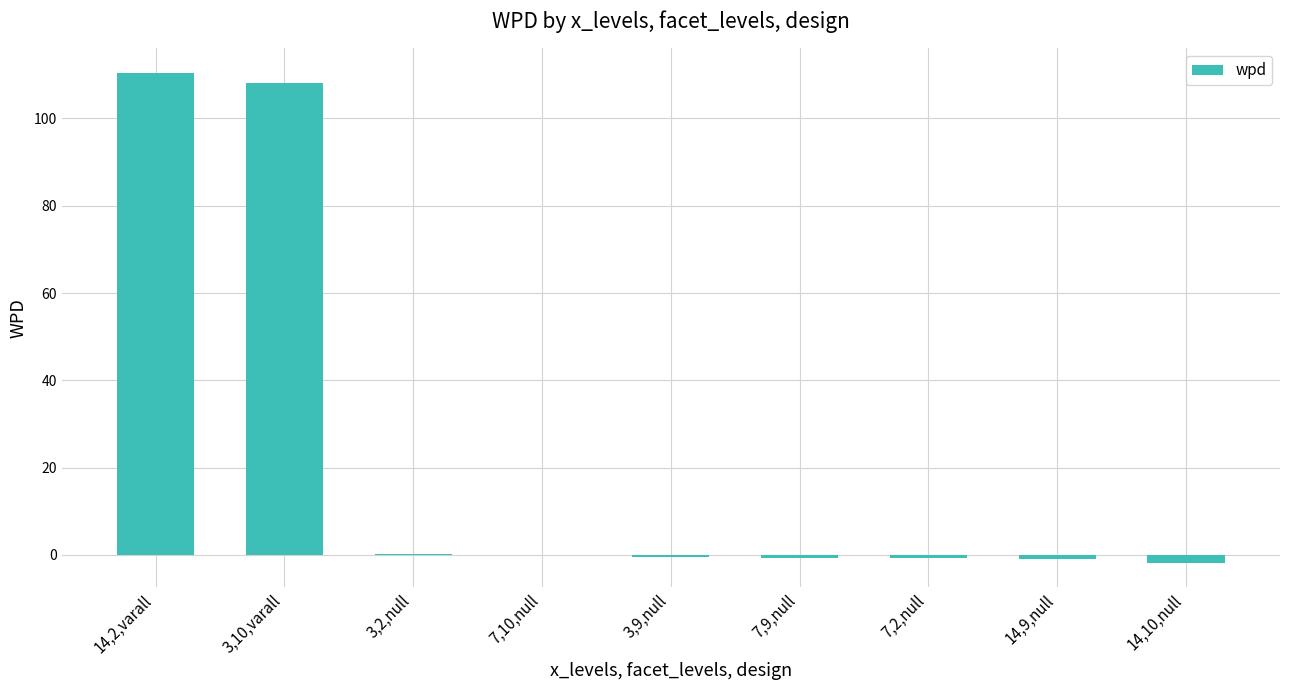

What is the sum of all values?

213.9